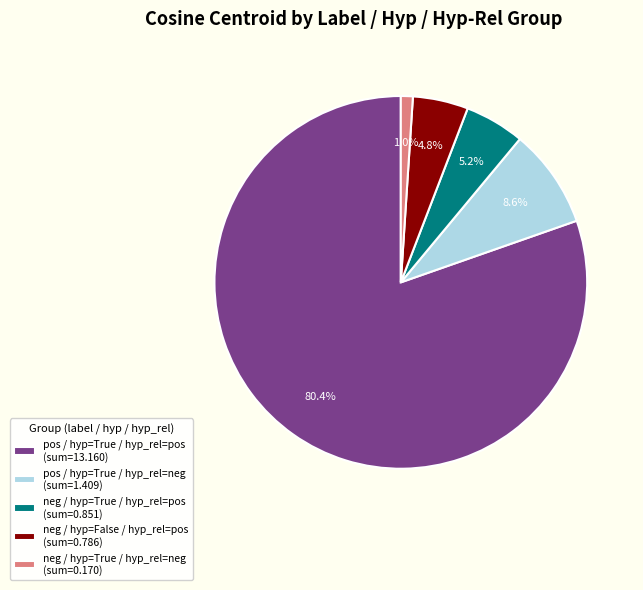

Is there any slice that represents more than half of the pie?

Yes